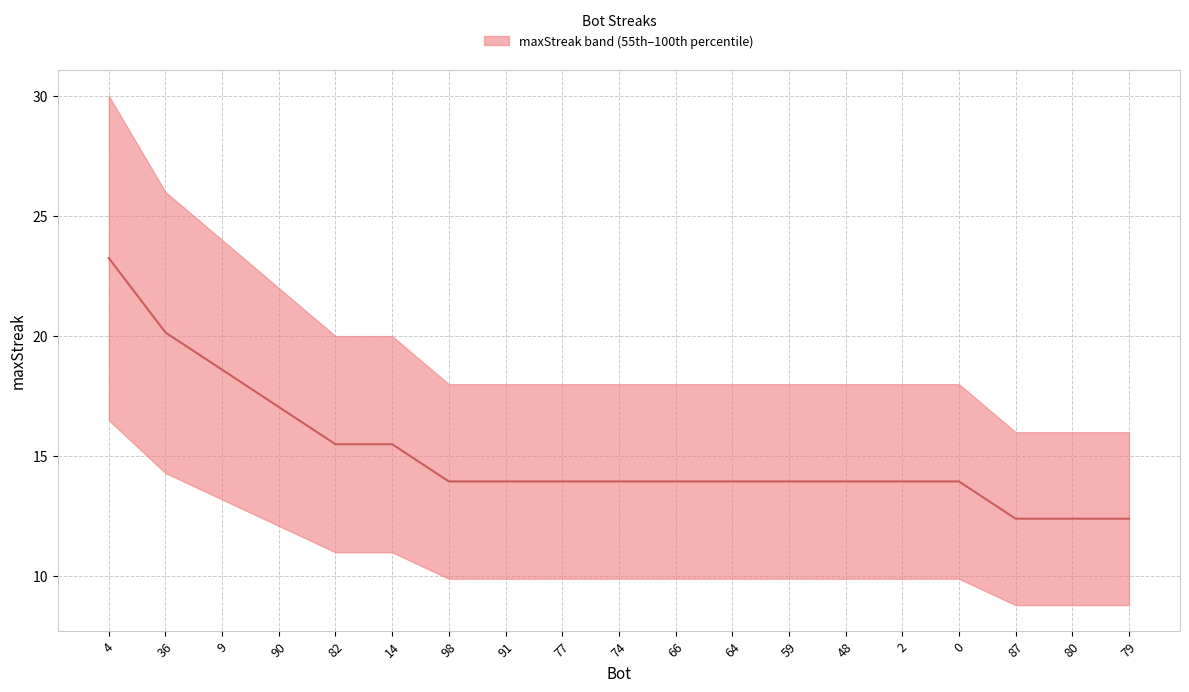

What is the label of the 11th point from the left?

66